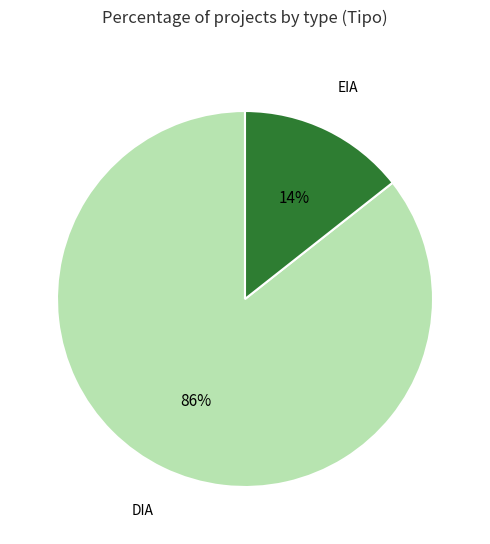

To the nearest percent, what is the average slice percentage?

50%